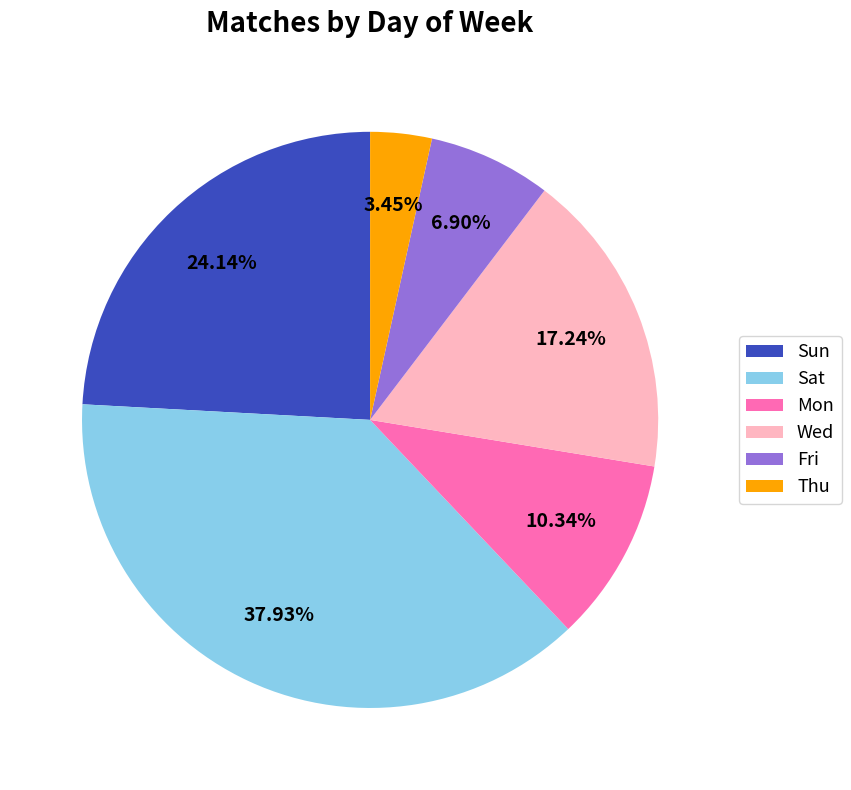

To the nearest percent, what is the average slice percentage?

17%